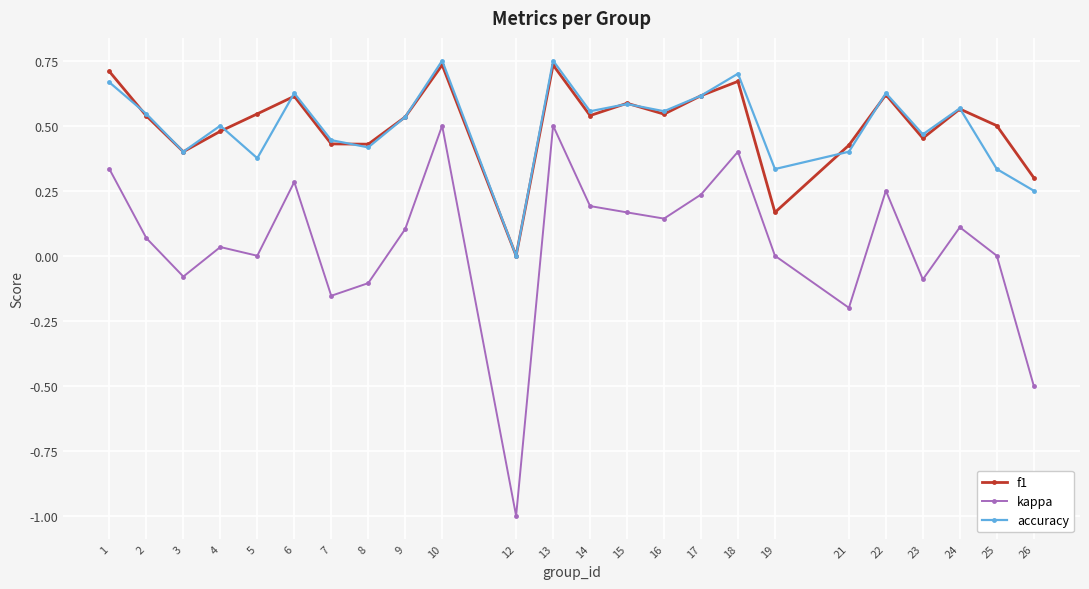

True or false: accuracy has more than 1 points higher than both neighbors.

True